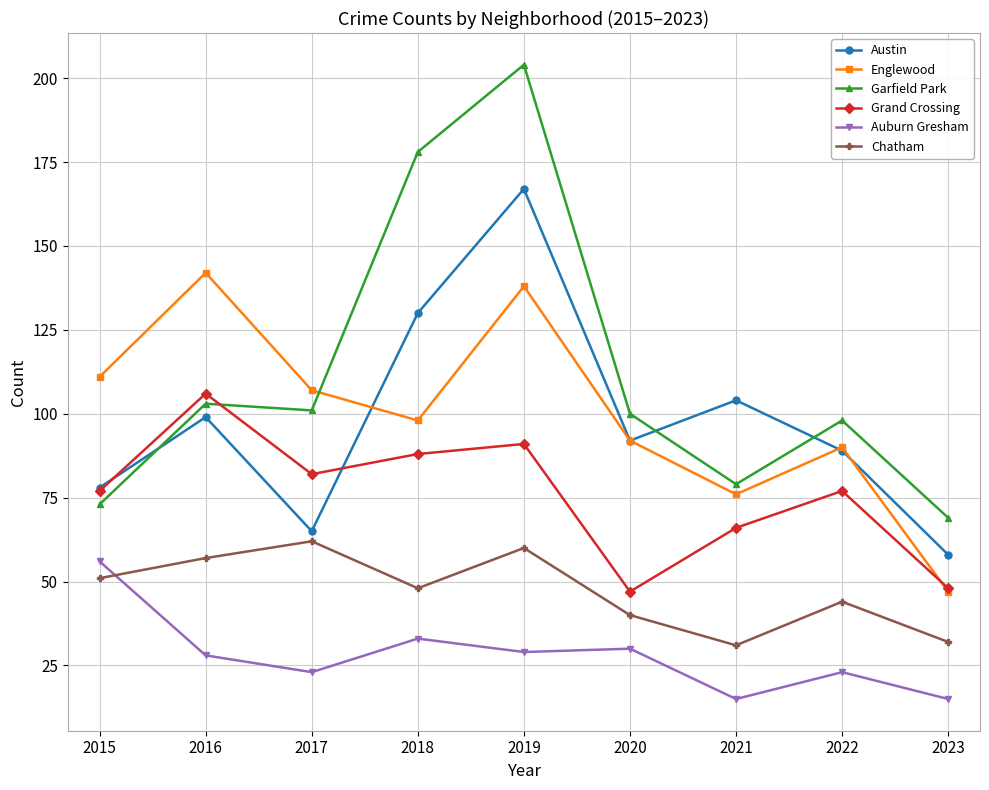

What is the difference between the Chatham values at 2018 and 2022?

4